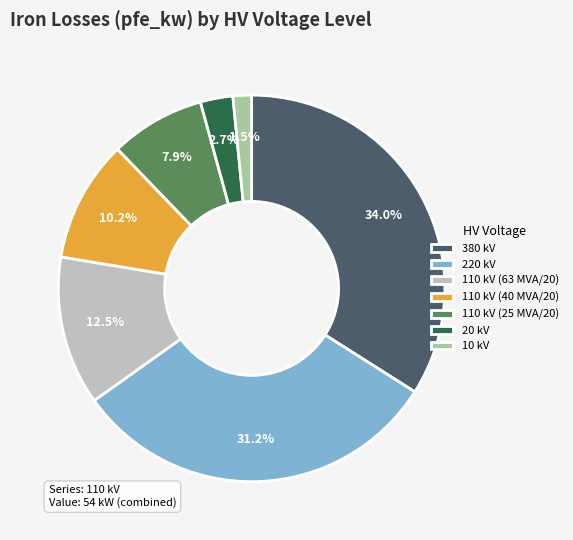

Which slice is the smallest?

10 kV